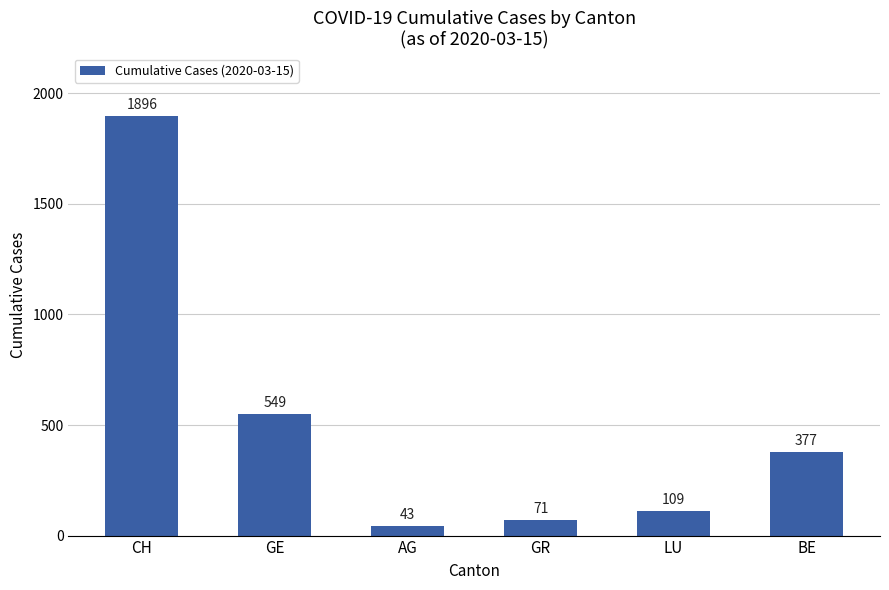

What is the sum of all values?

3045